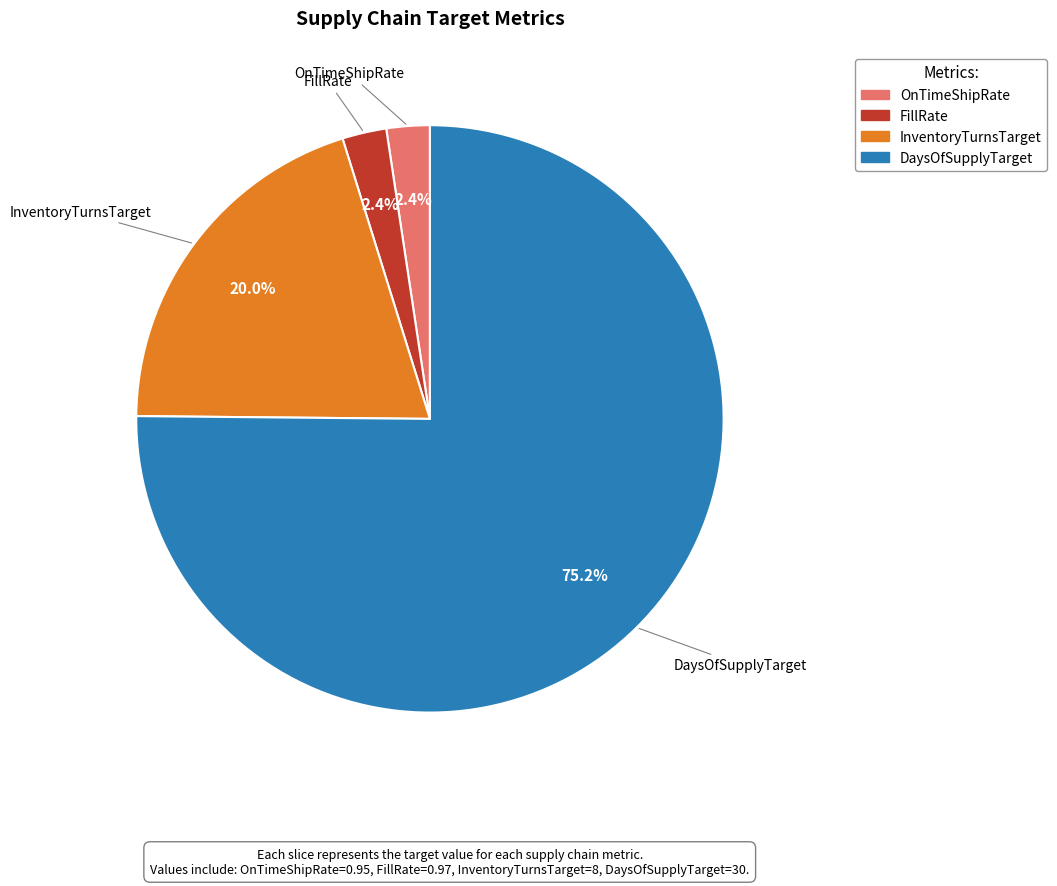

Is it true that DaysOfSupplyTarget is 83% of the pie?

False